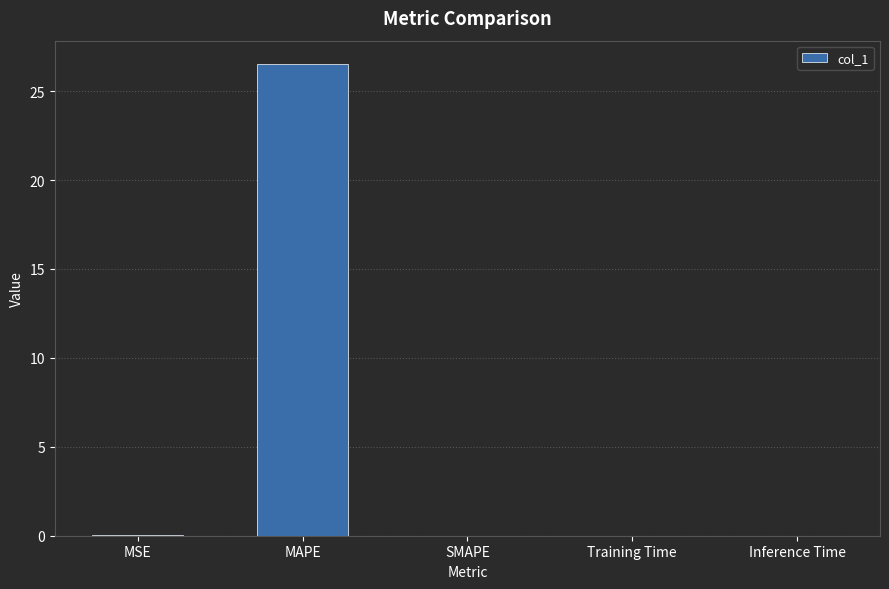

At which category does the chart reach its peak across all series?

MAPE